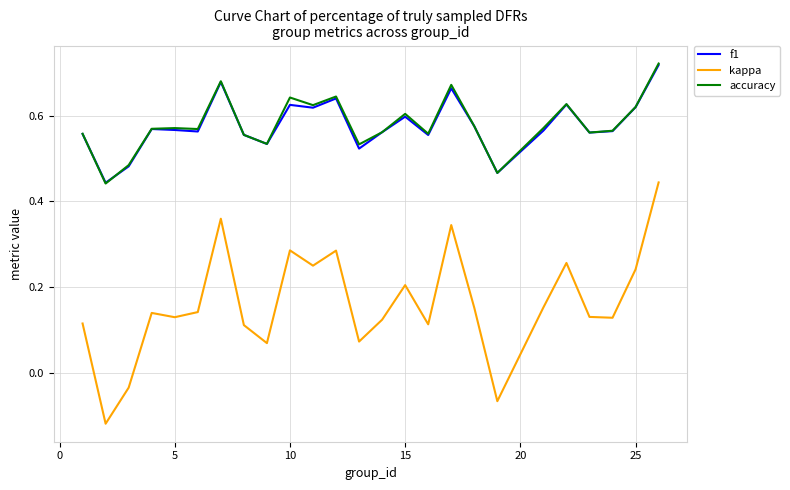

True or false: f1 and kappa cross at least once.

False